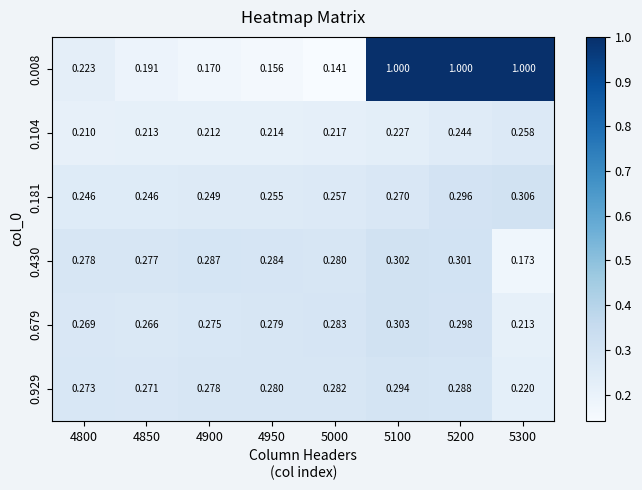

How many series are shown in this chart?

6